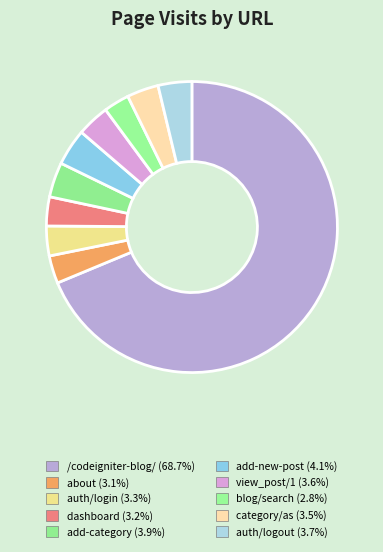

How many segments does this pie chart have?

10